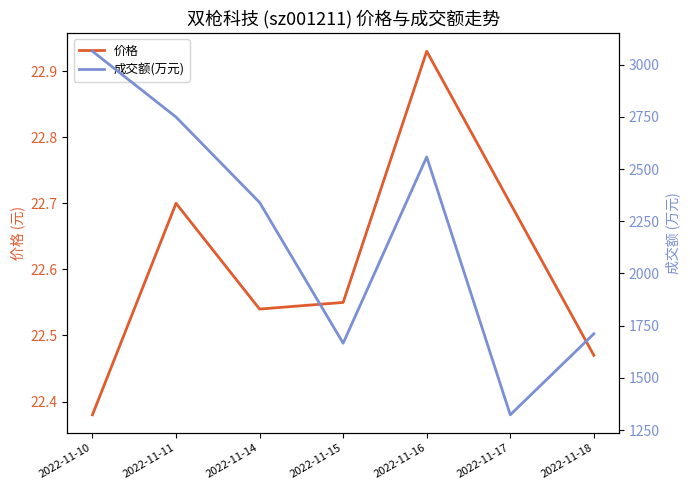

Where is the first local maximum for 价格?

2022-11-11